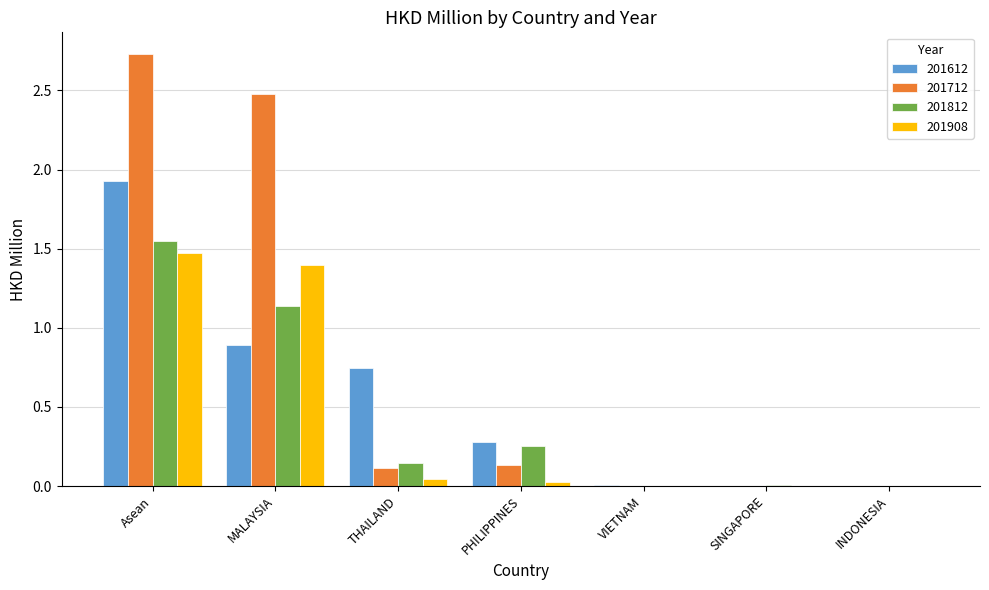

What is the sum of all 201812 values?

3.1